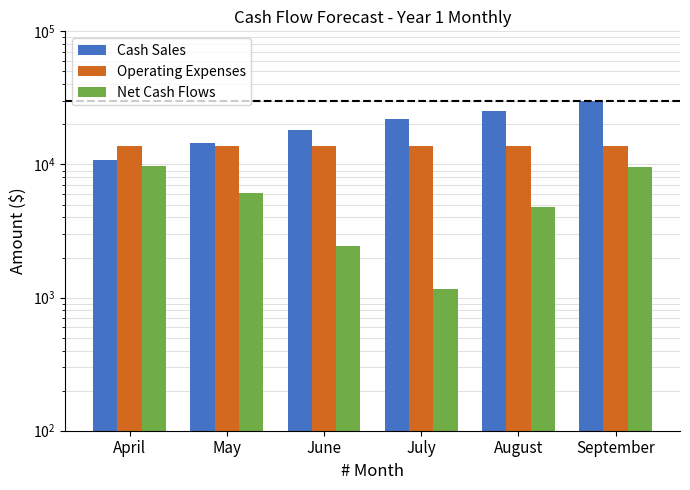

What are all the series names shown in the legend?

Cash Sales, Operating Expenses, Net Cash Flows